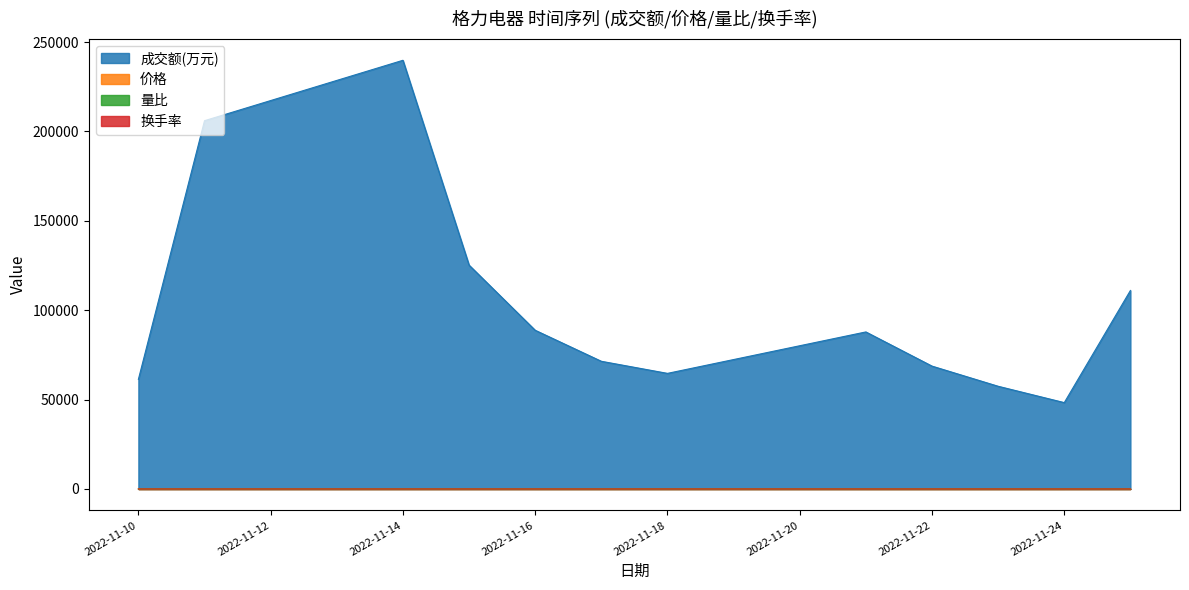

What value does the 换手率 series have at 2022-11-23?

0.3